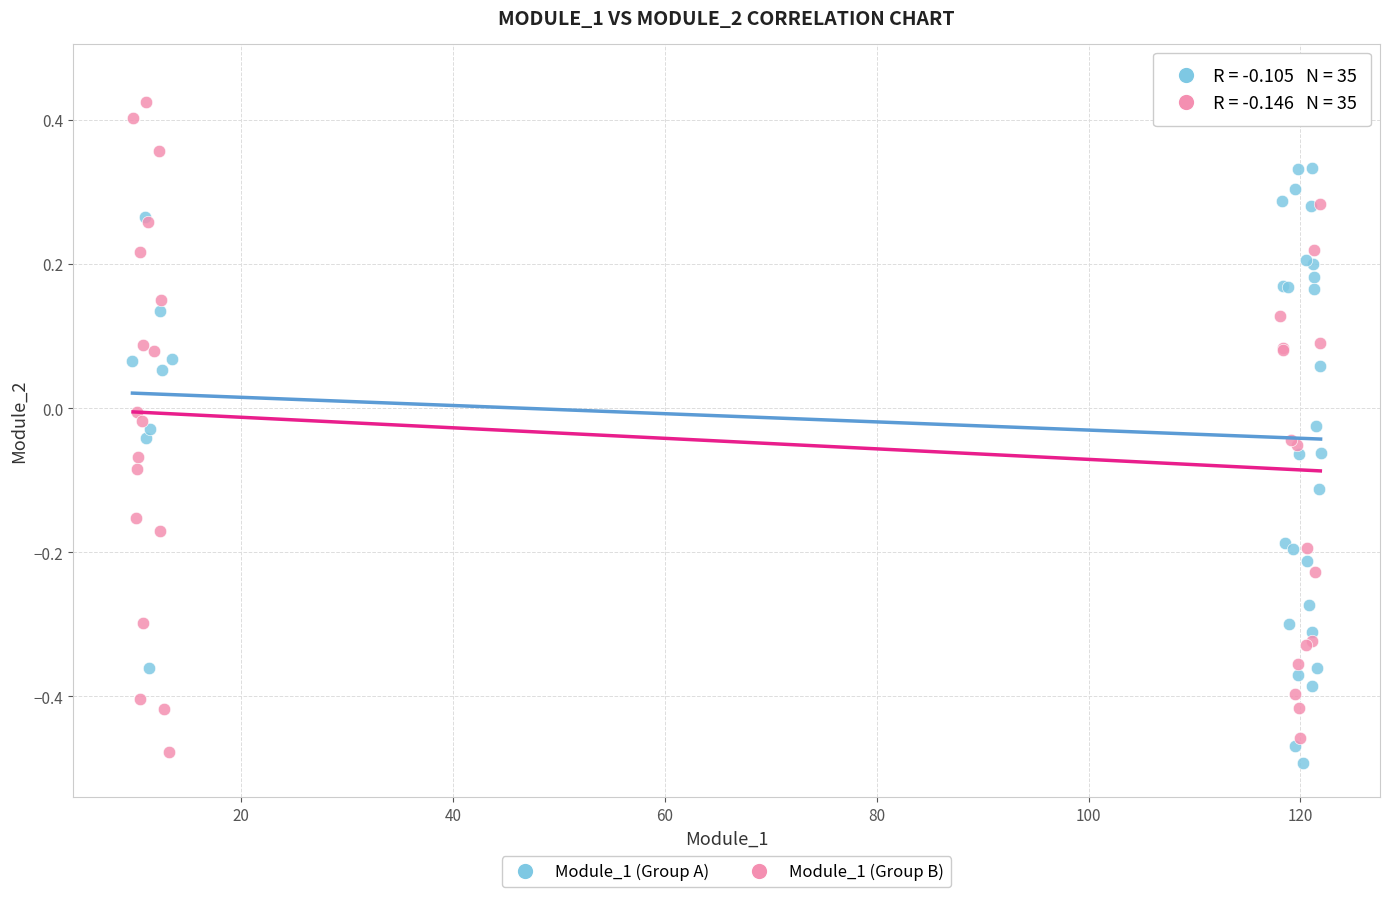

Which series has the widest spread of Y values?

Module_1 (Group B)